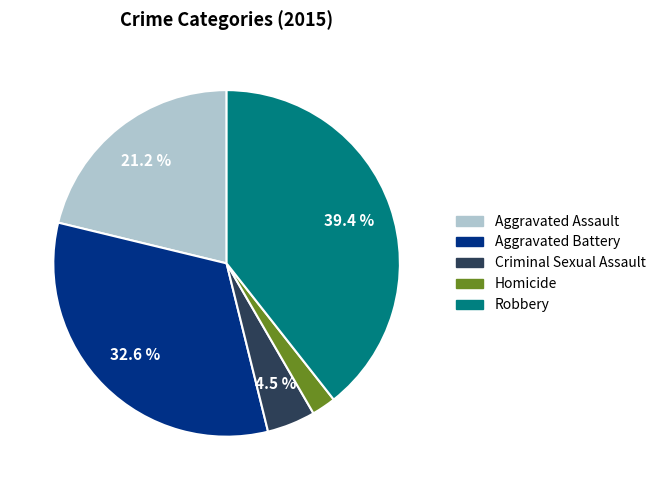

What percentage is the Aggravated Assault slice, to the nearest percent?

21%